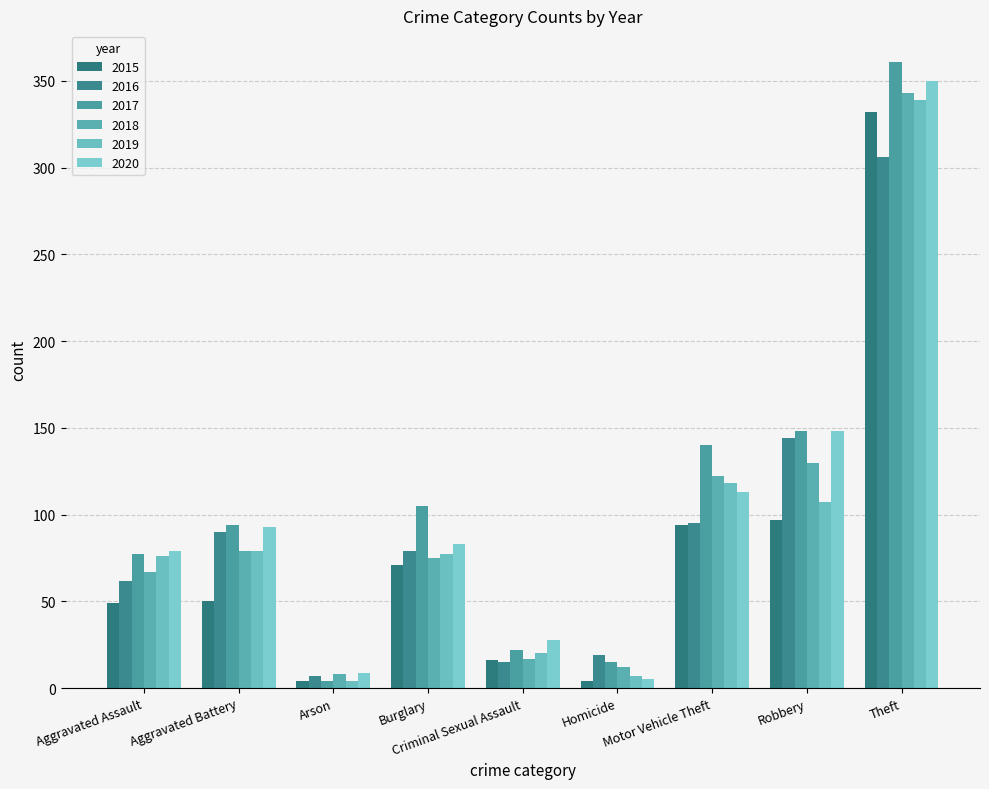

What is the difference between the 2020 values at Criminal Sexual Assault and Arson?

19